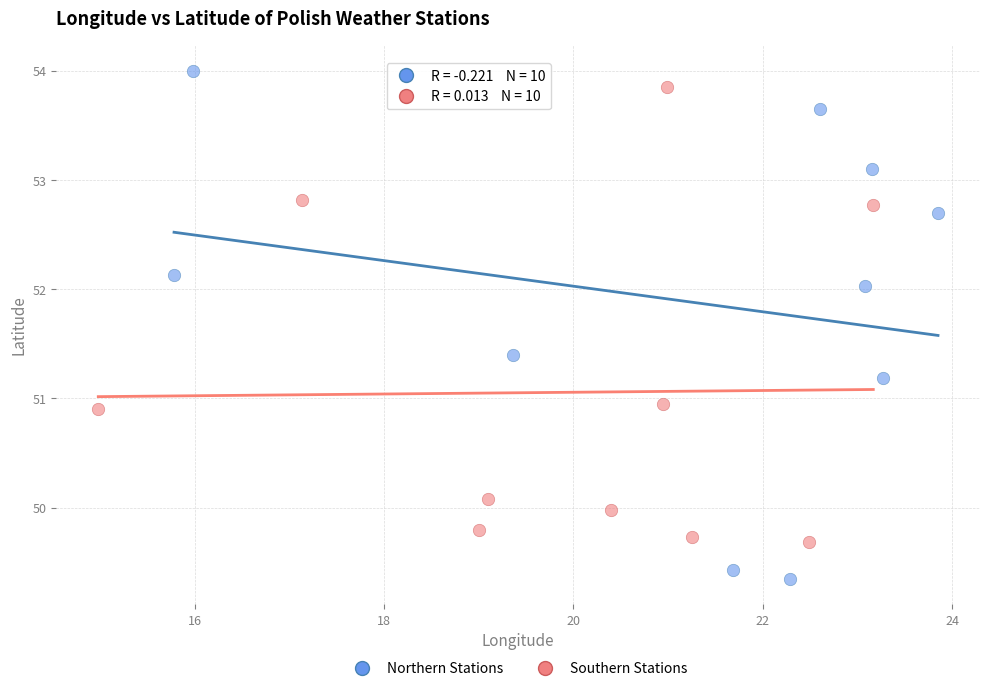

Which series reaches the minimum Y coordinate?

Northern Stations